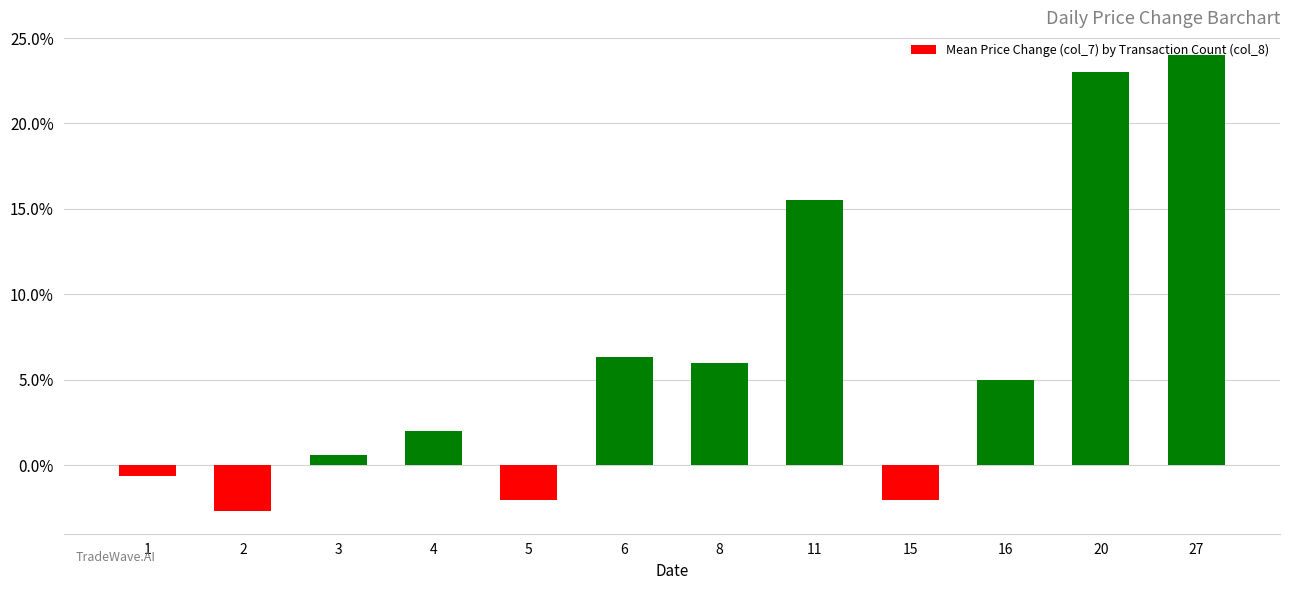

Reading left to right, transcribe all the data shown in this chart.

-0.0	-0.0	0.0	0.0	-0.0	0.1	0.1	0.2	-0.0	0.0	0.2	0.2